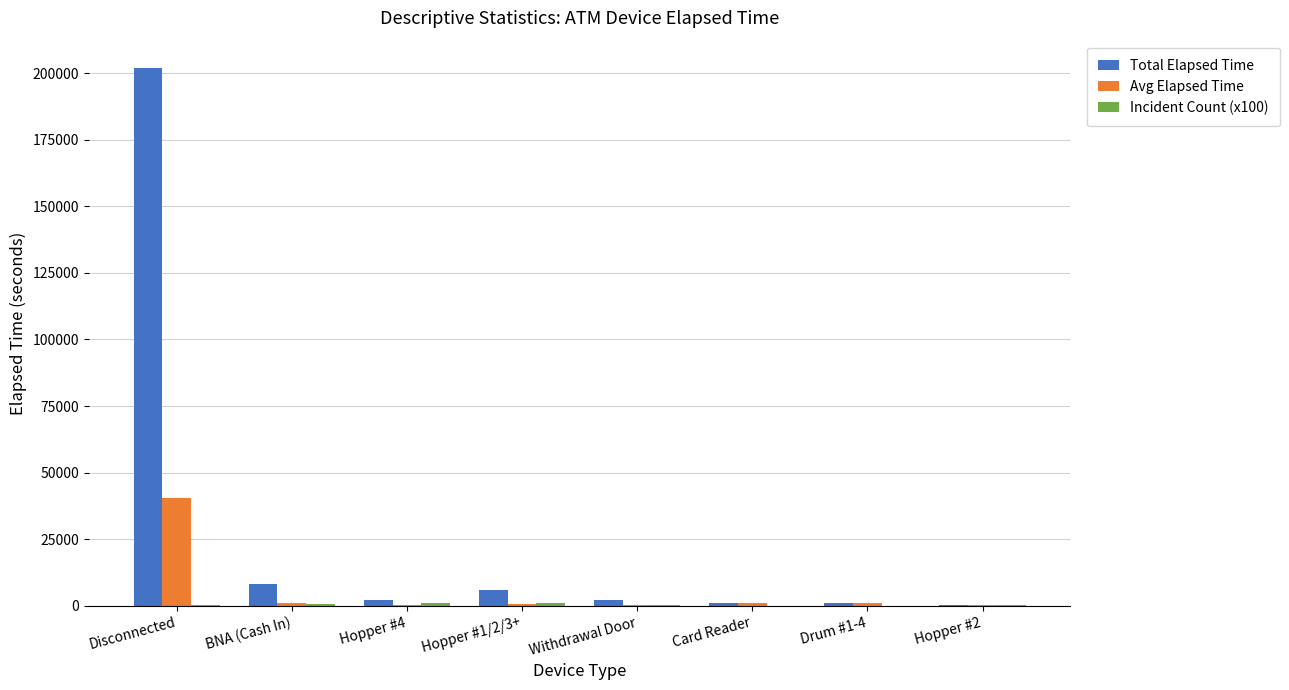

Which series changed the most between Disconnected and BNA (Cash In)?

Total Elapsed Time